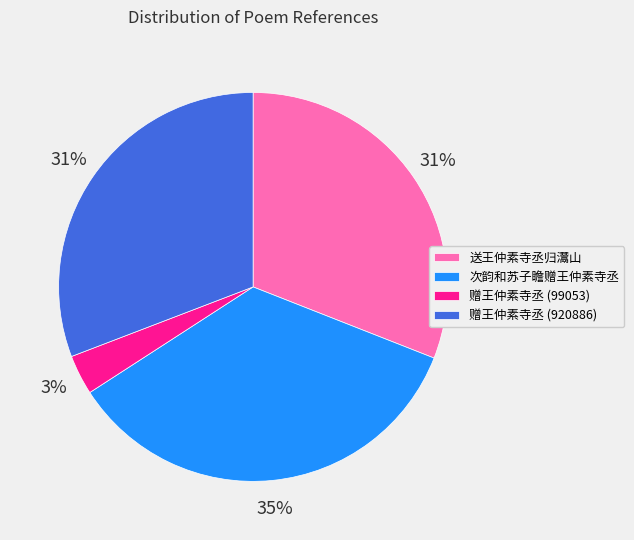

To the nearest percent, what percentage of the pie is 赠王仲素寺丞 (99053)?

3%